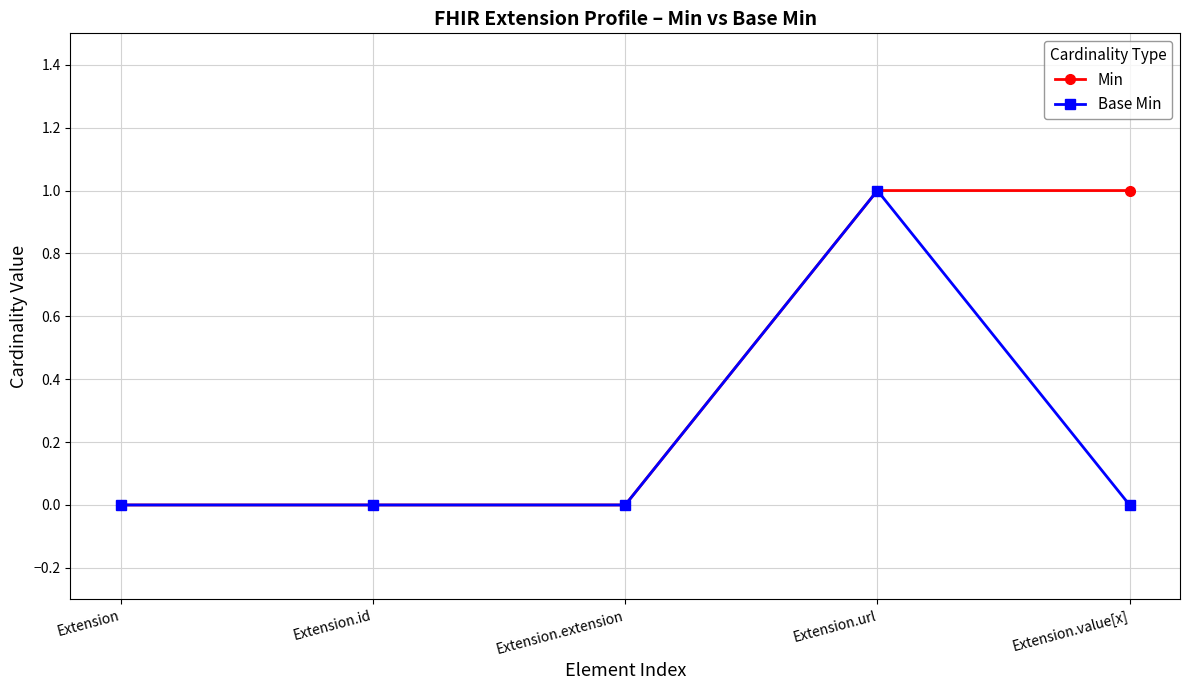

Rank the series by their average value, from highest to lowest.

Min, Base Min